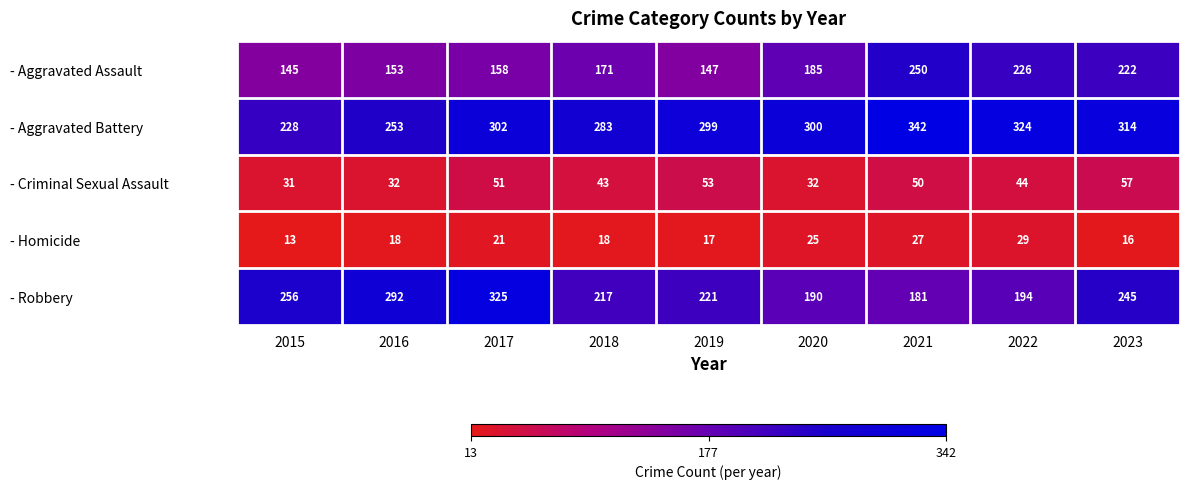

At which category does the chart reach its minimum across all series?

2015